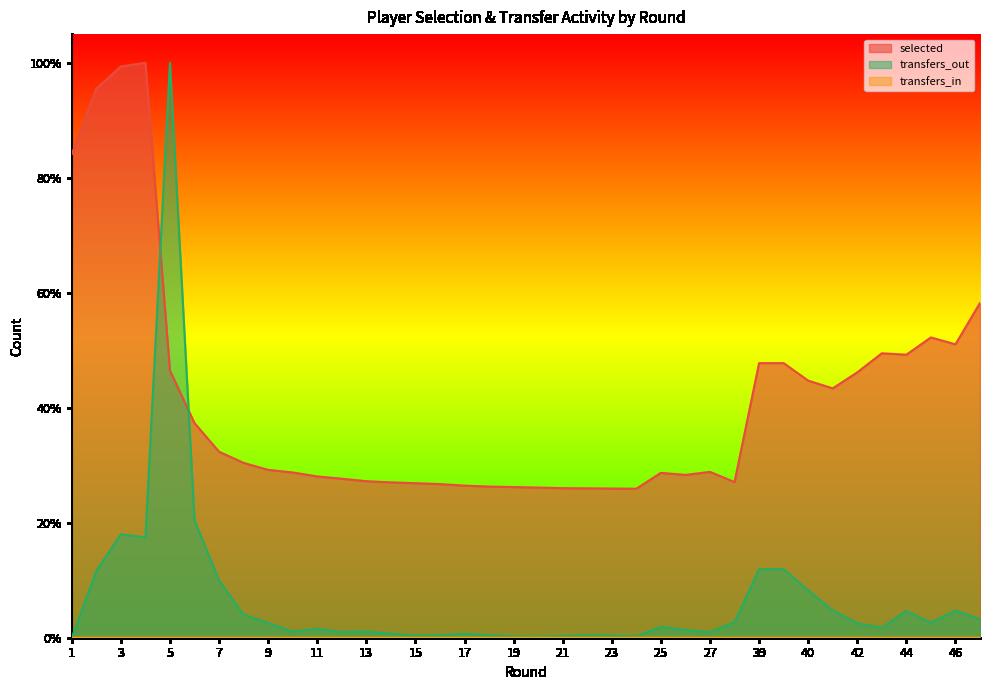

At which category is the sum across all series the highest?

5